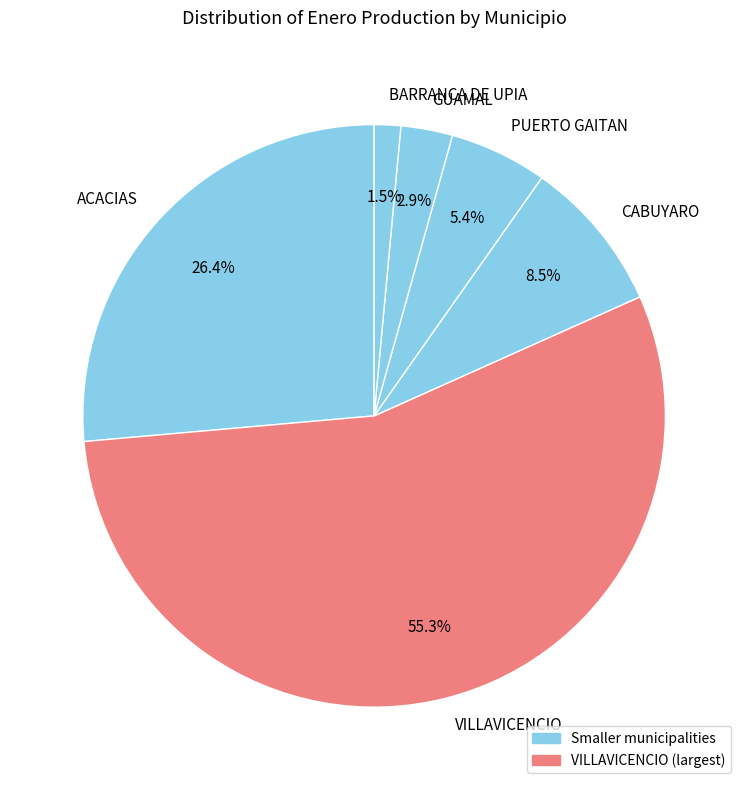

Does CABUYARO represent more than half of the total?

No